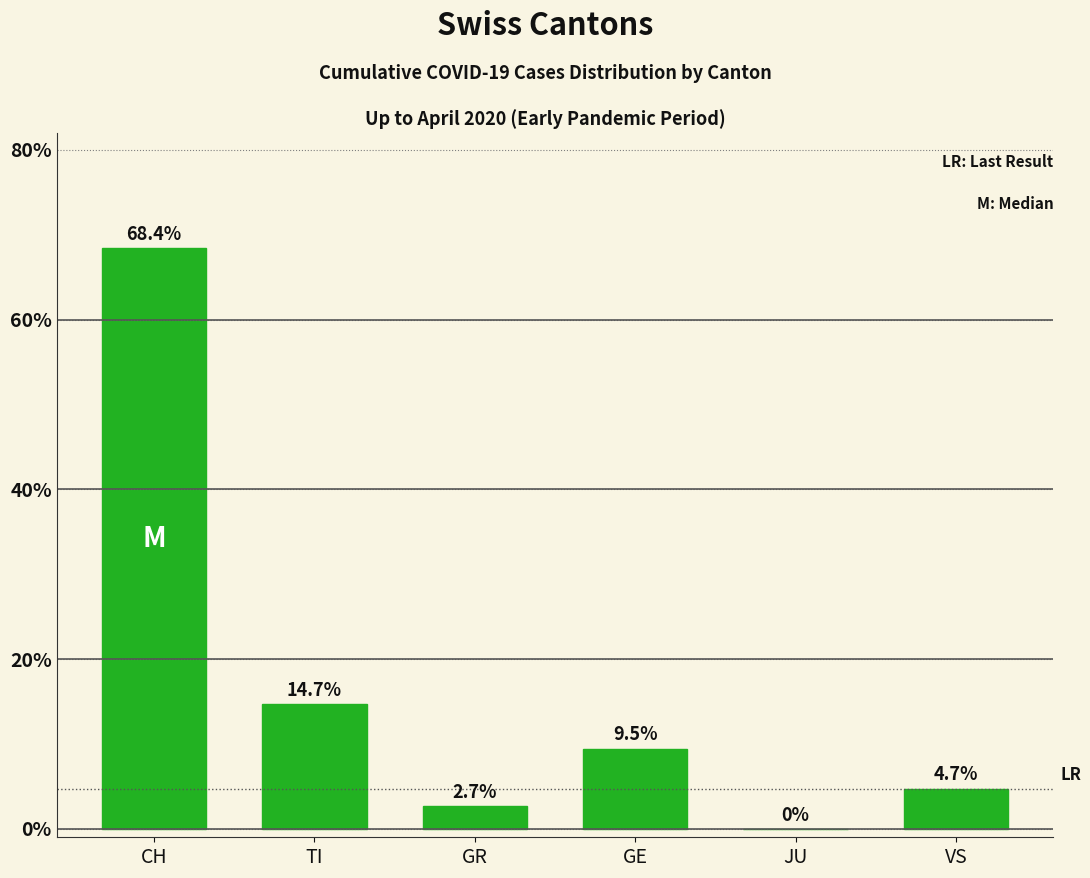

The chart shows a value of 0.0 at JU. True or false?

True